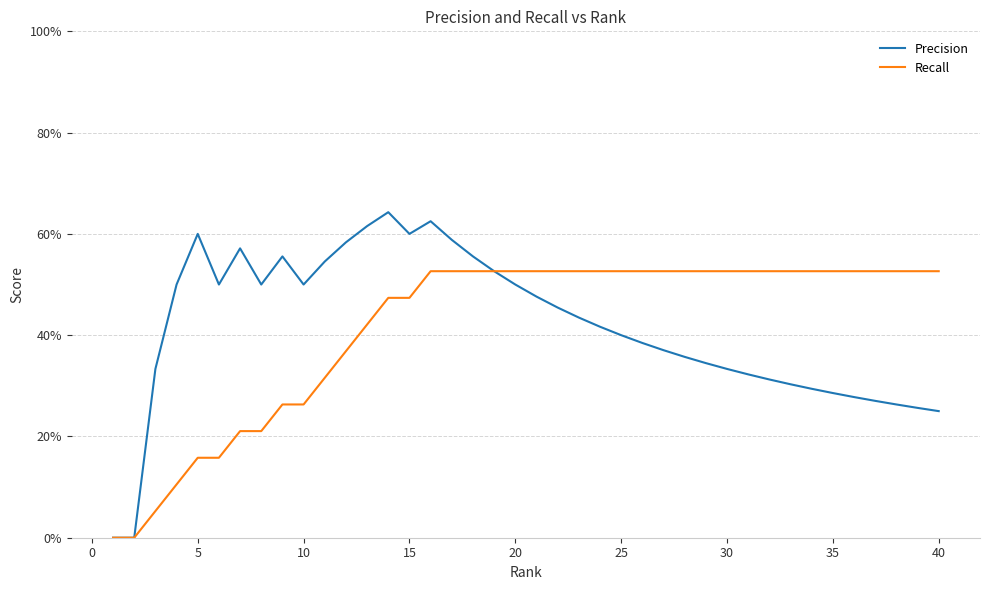

What are all the series names shown in the legend?

Precision, Recall